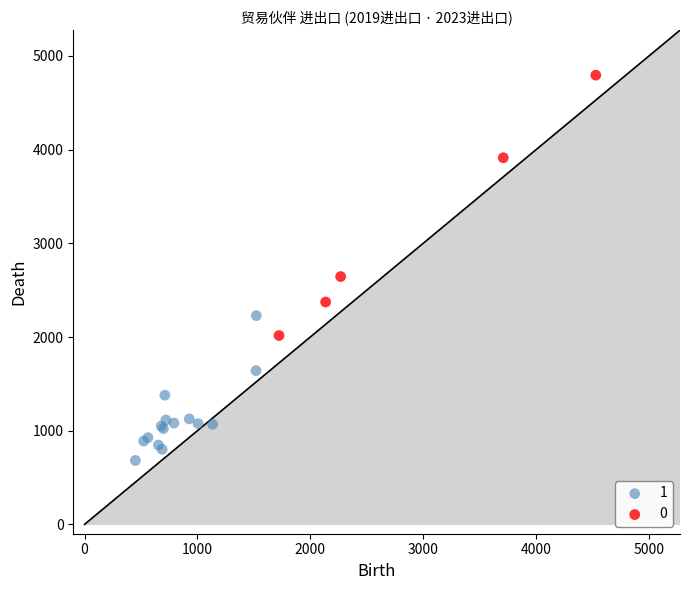

Which series contains the highest Y value?

0